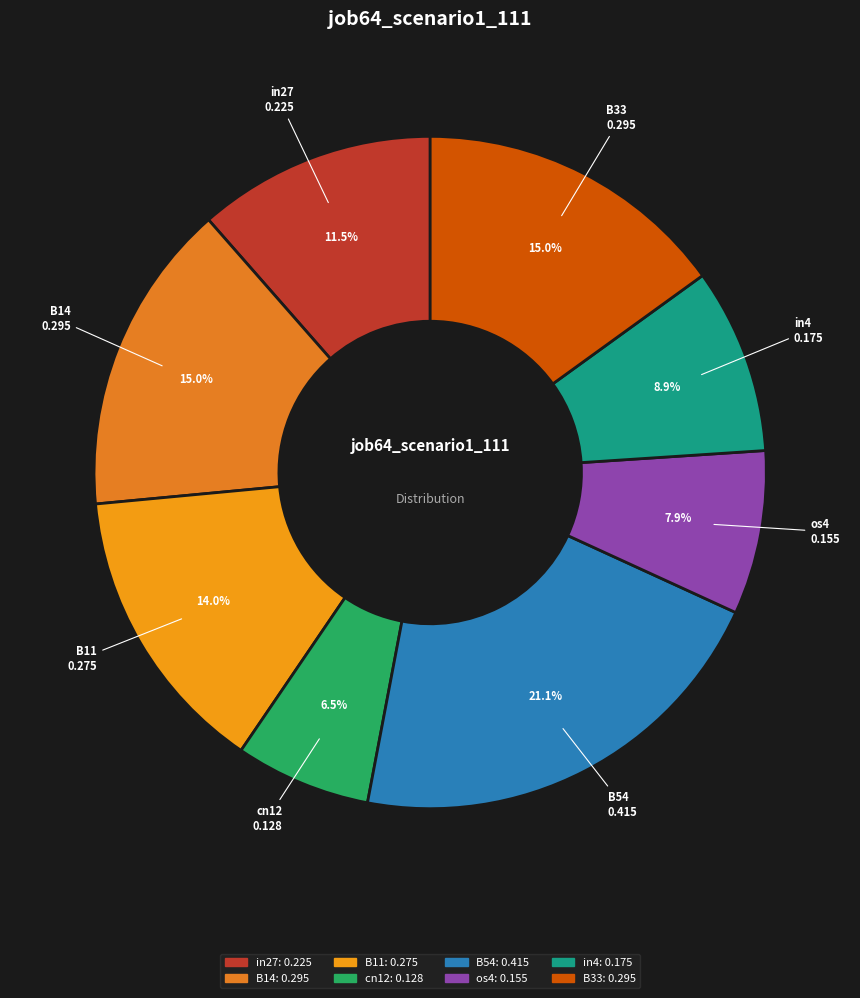

Does any single category account for the majority?

No